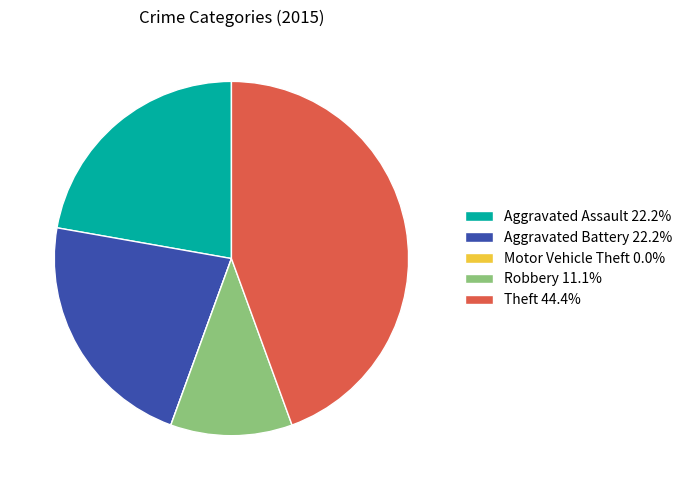

Combined, do Theft and Aggravated Assault account for over 50%?

Yes